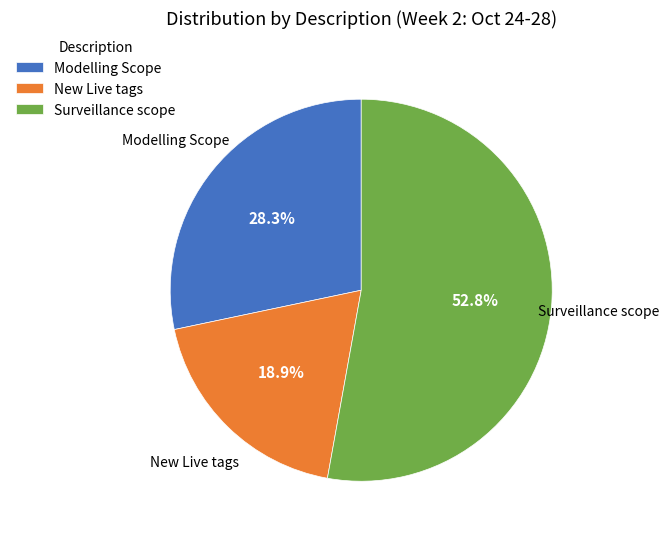

Combined, do New Live tags and Modelling Scope account for over 50%?

No